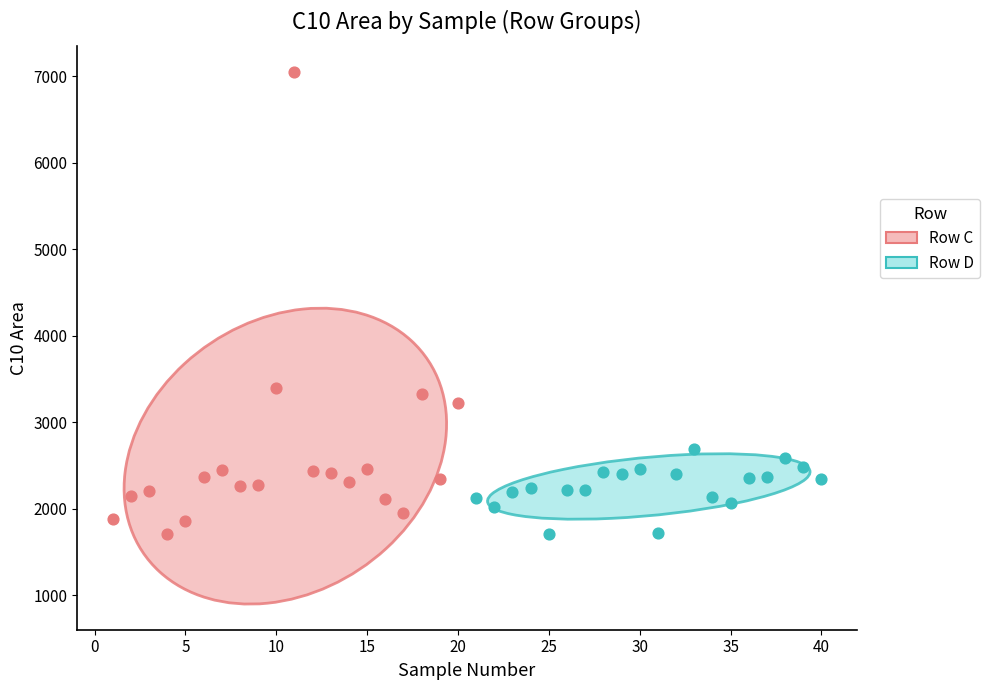

Which series reaches the maximum Y coordinate?

Row C